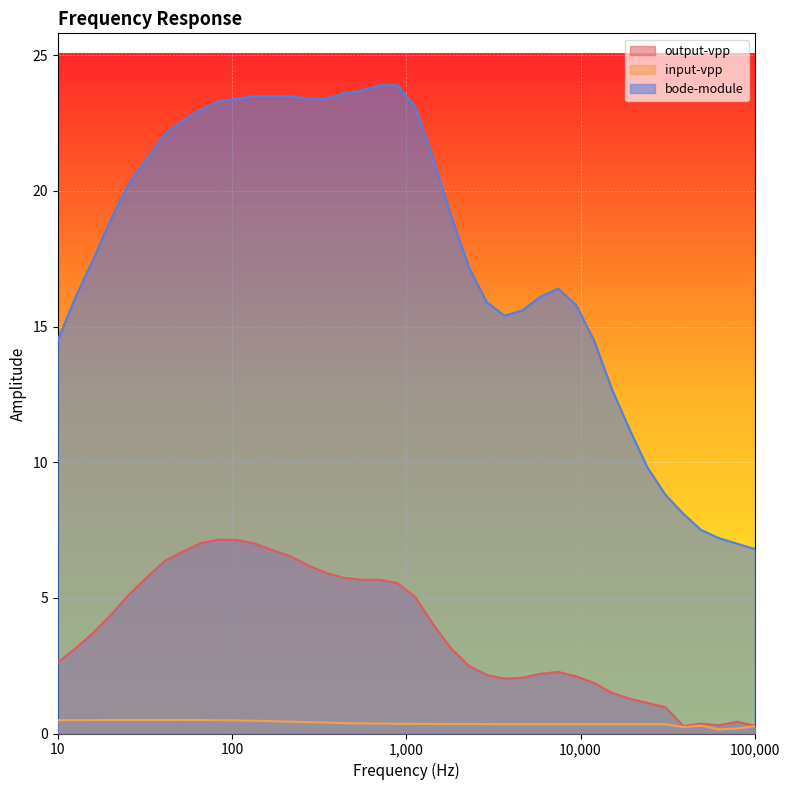

Which series has the widest spread of values?

bode-module